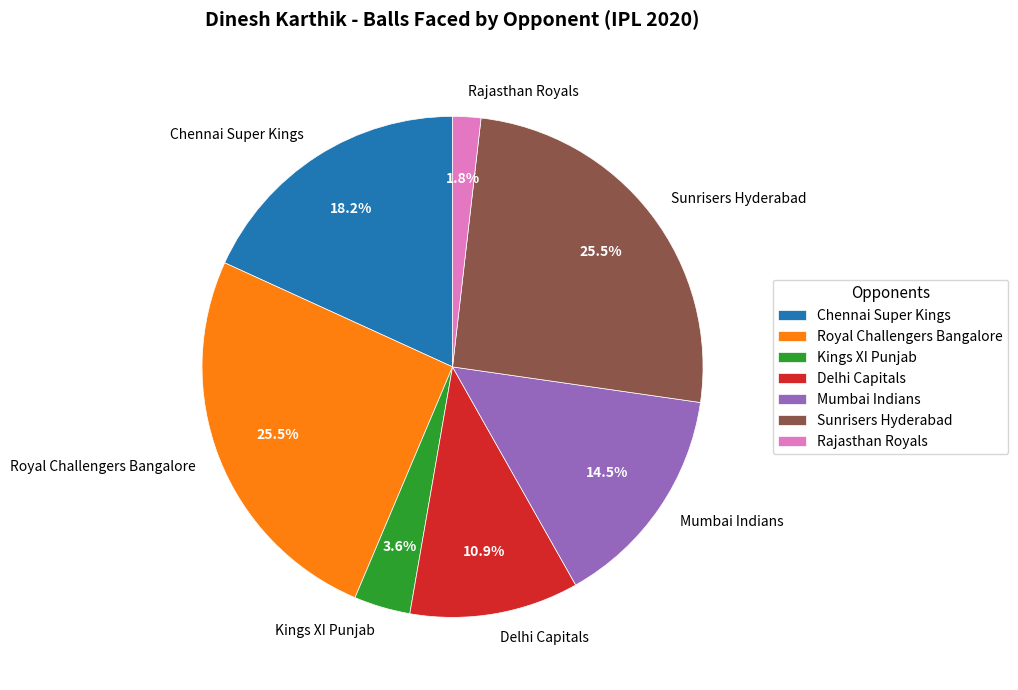

What portion of the pie excludes Sunrisers Hyderabad?

74.5%